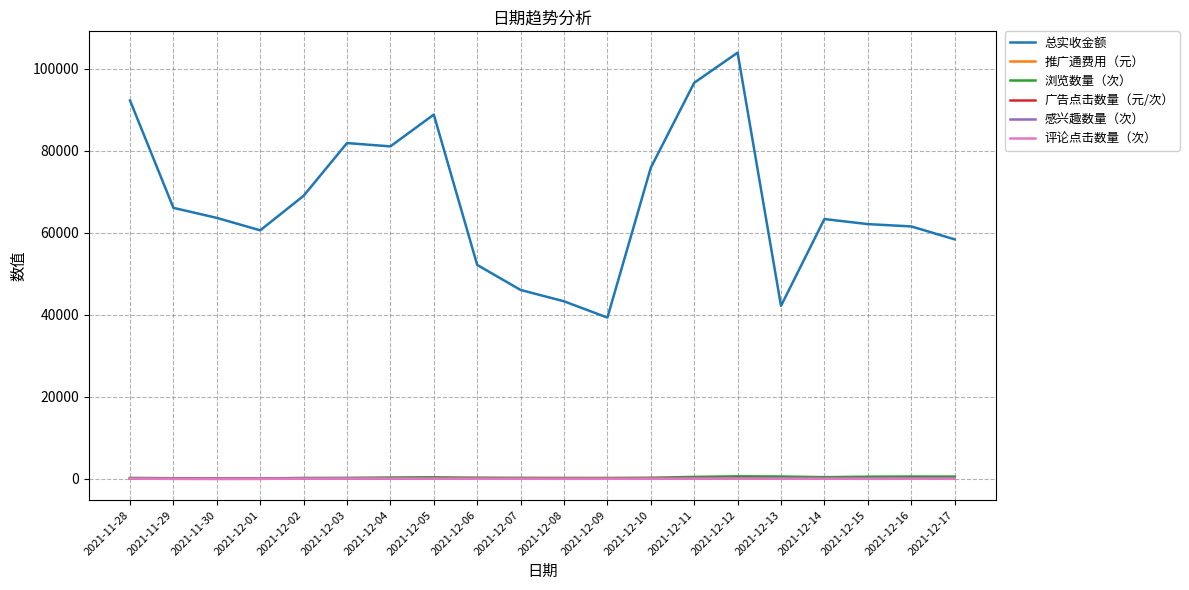

True or false: 总实收金额 and 浏览数量（次） cross at least once.

False